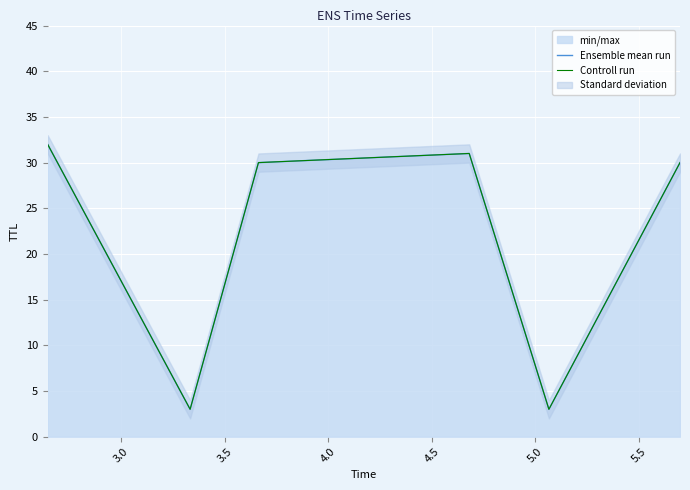

Reading left to right, list all the values displayed in this chart.

Ensemble mean run: 32	3	30	31	3	30
Controll run: 32	3	30	31	3	30